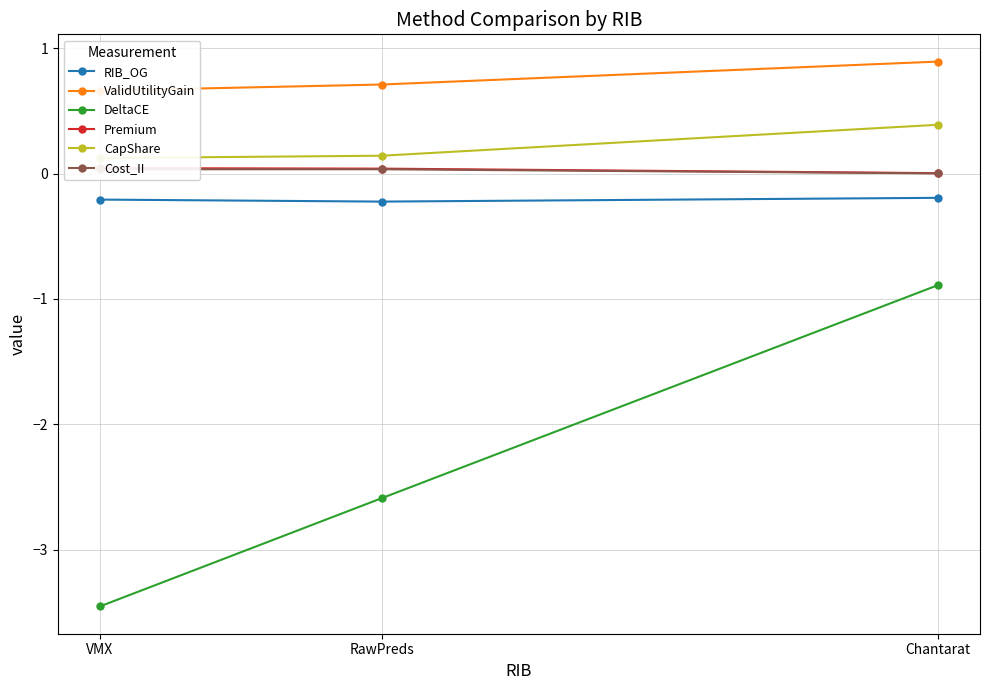

What is the sum of all RIB_OG values?

-0.6